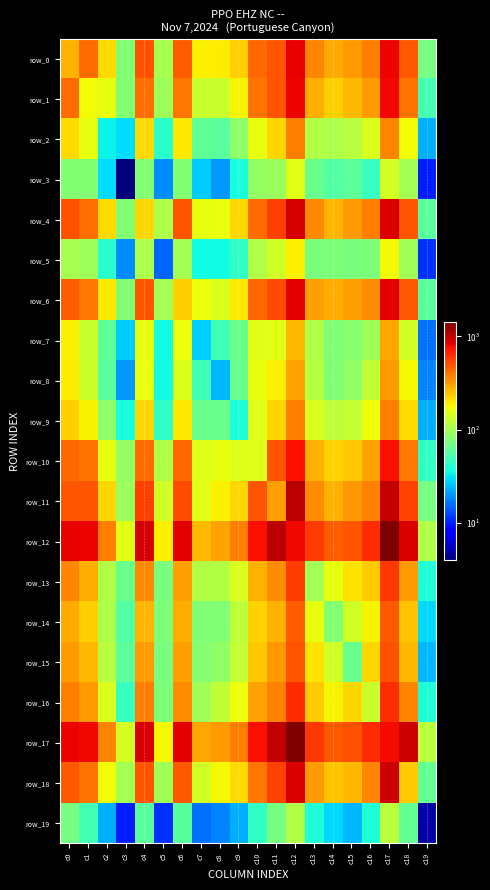

What is the difference between the maximum and minimum values in the row_9 series?

360